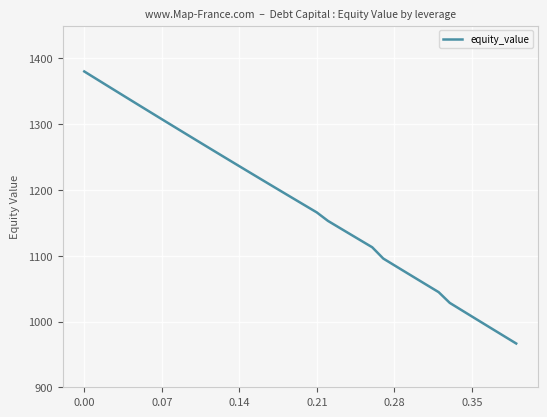

What is the smallest value displayed?

966.6